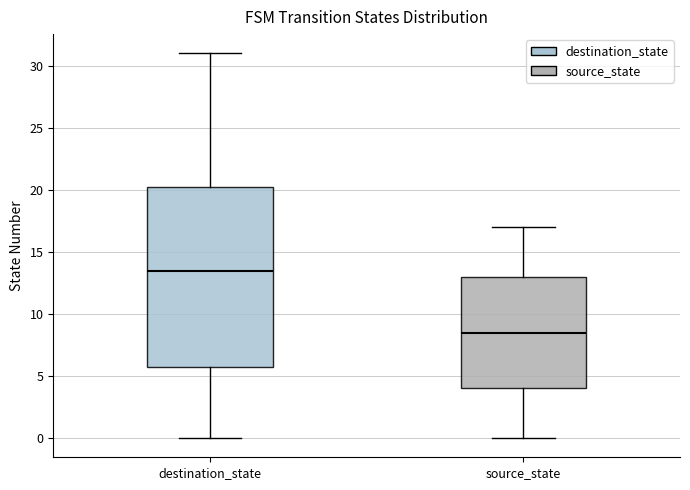

Comparing the boxes themselves (not the whiskers), which one is the tallest?

destination_state